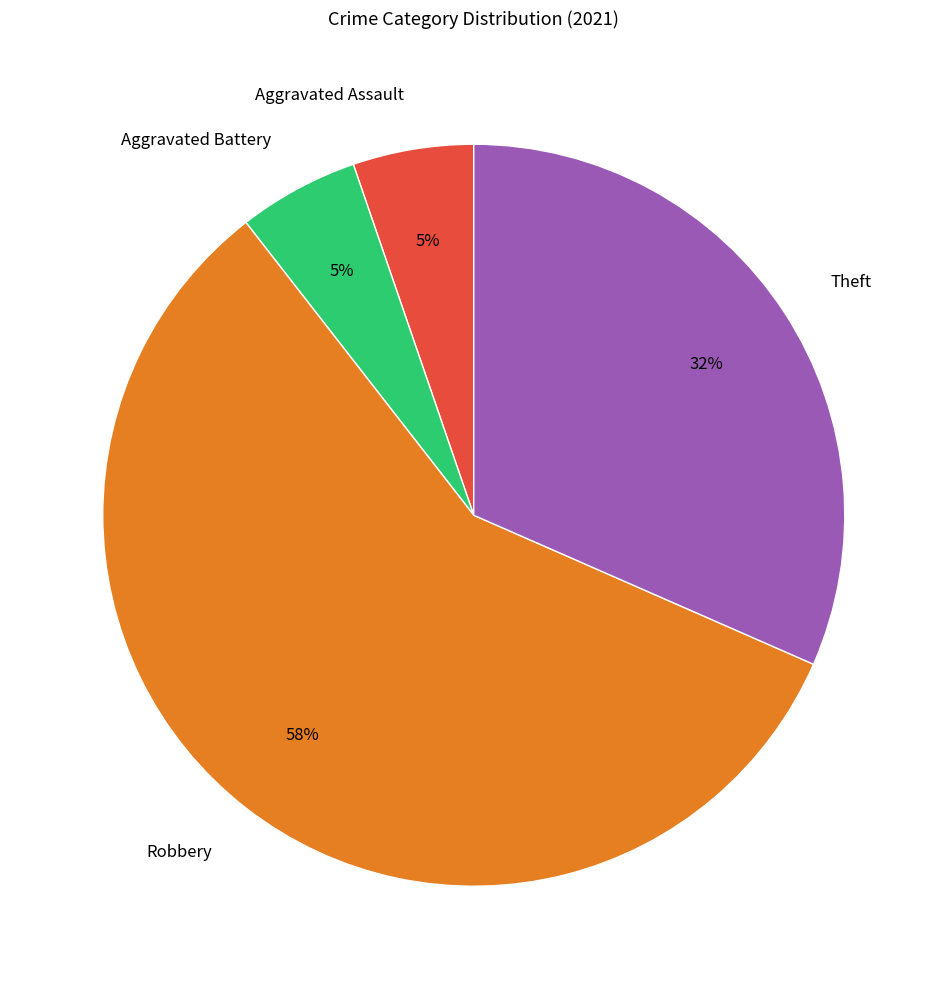

To the nearest percent, what is the difference between the largest and smallest slice percentages?

53%